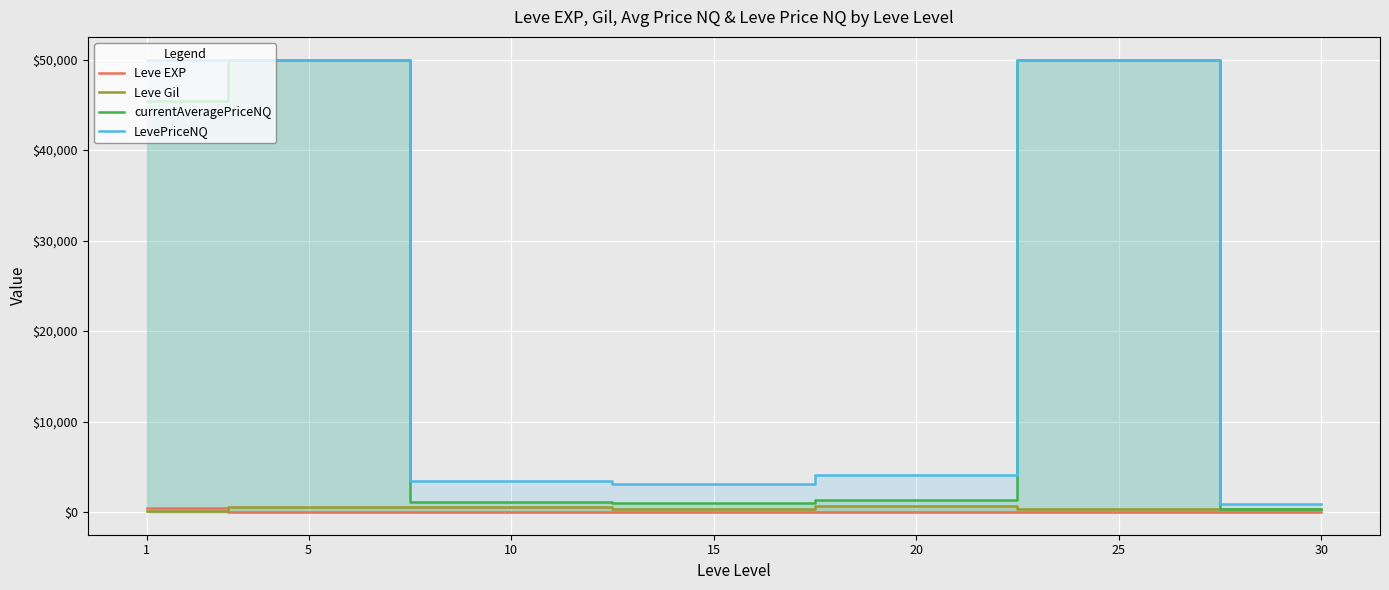

The value of Leve EXP at 1 is 468.5. True or false?

True